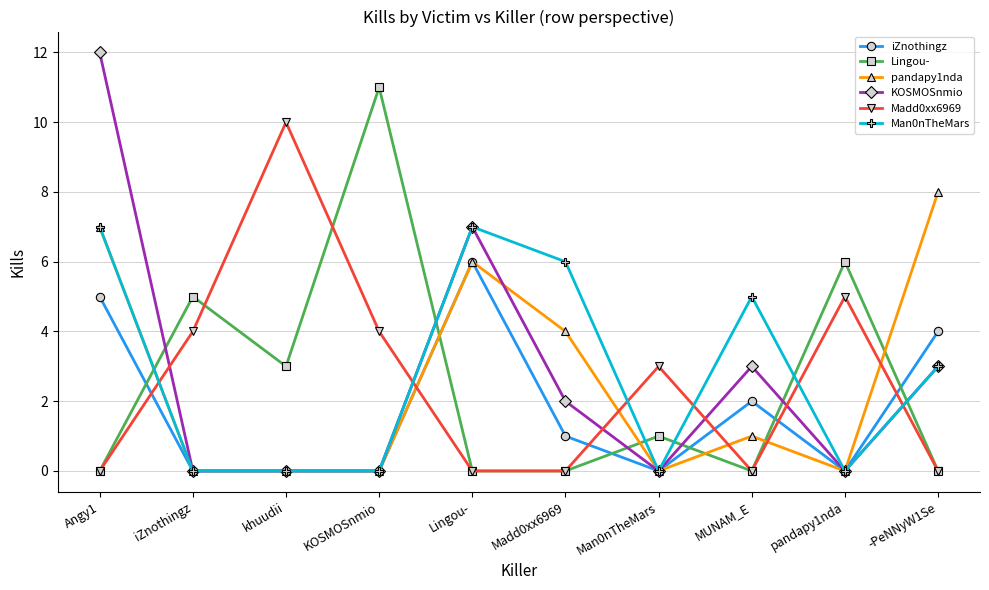

At which label does iZnothingz first exceed 1?

Angy1